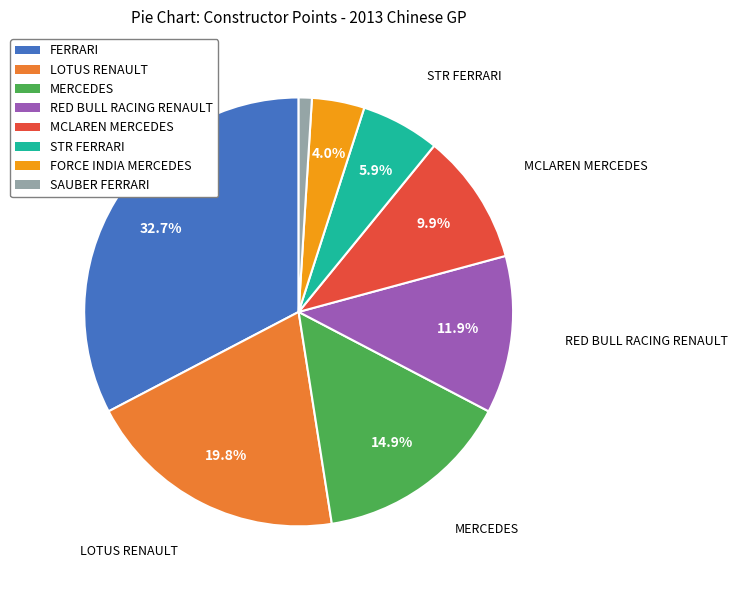

Which category has the smallest portion of the pie?

SAUBER FERRARI